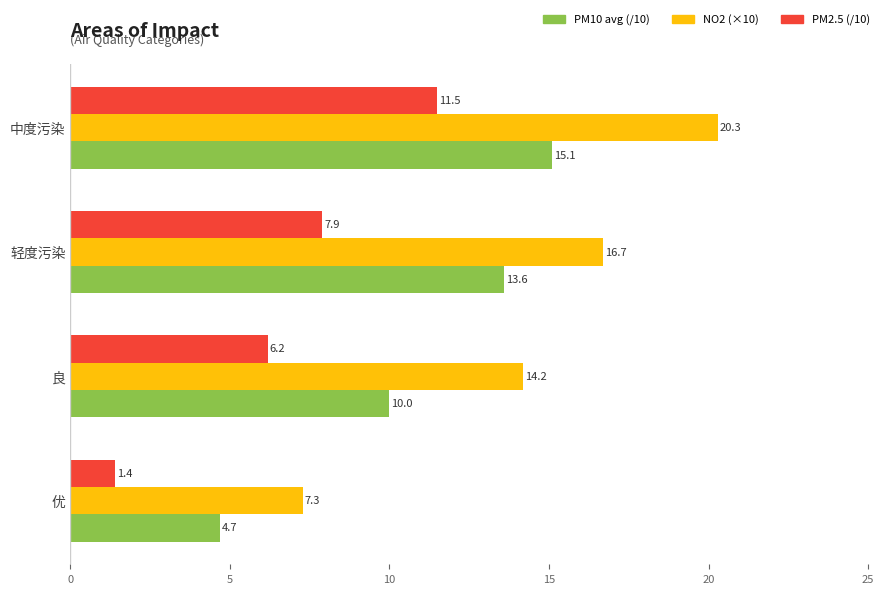

At which category does the chart reach its peak across all series?

中度污染